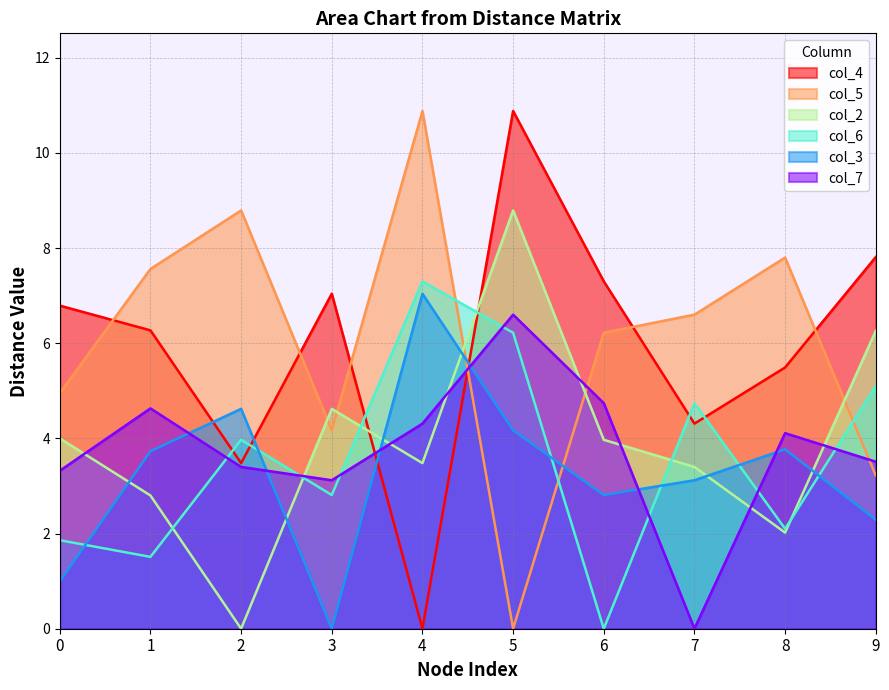

What is the sum of the col_6 values at 8 and 0?

4.0